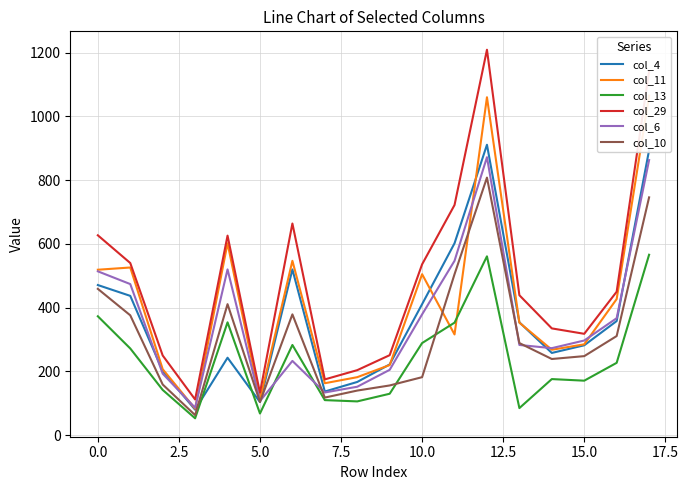

Does the chart display data point markers on the line(s)?

No